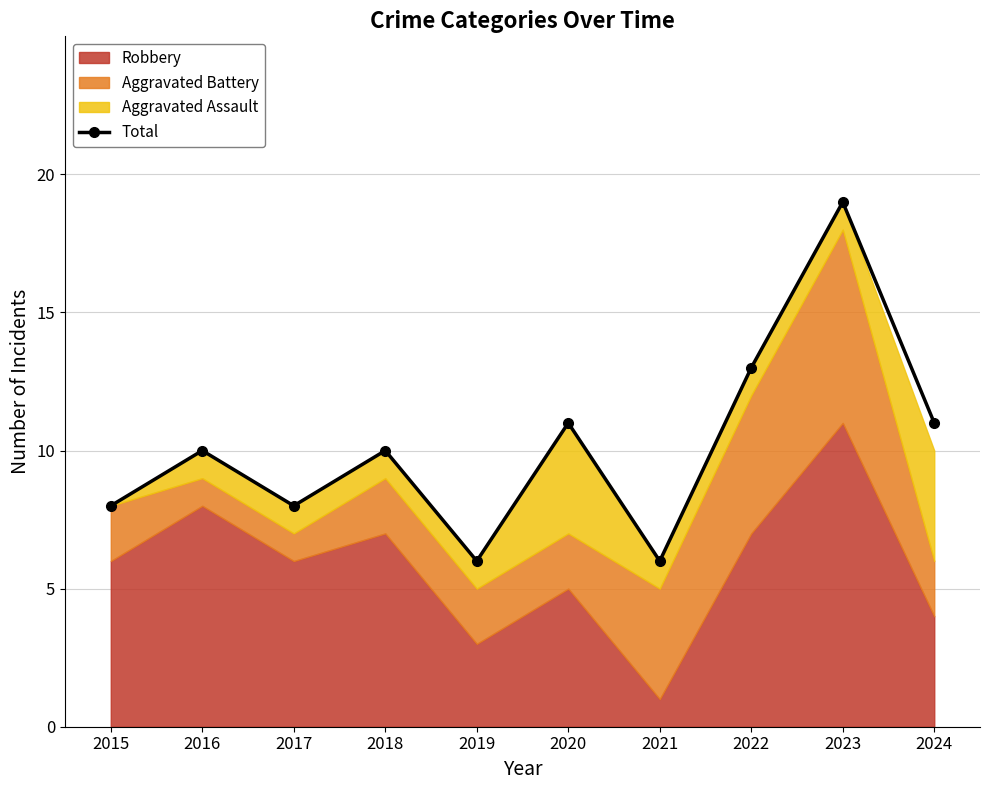

The value at 2023 is 30. True or false?

False